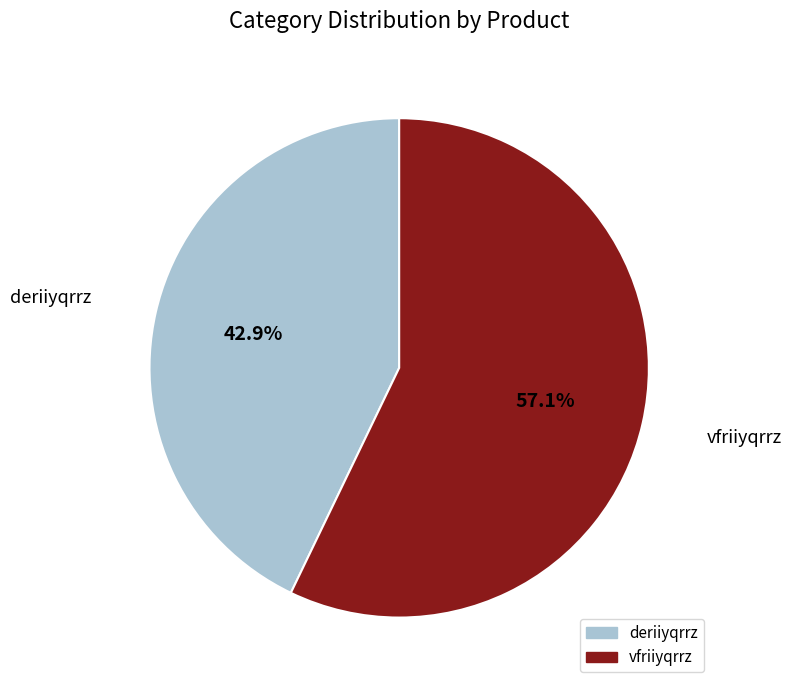

What is the total percentage of deriiyqrrz and vfriiyqrrz?

100.0%